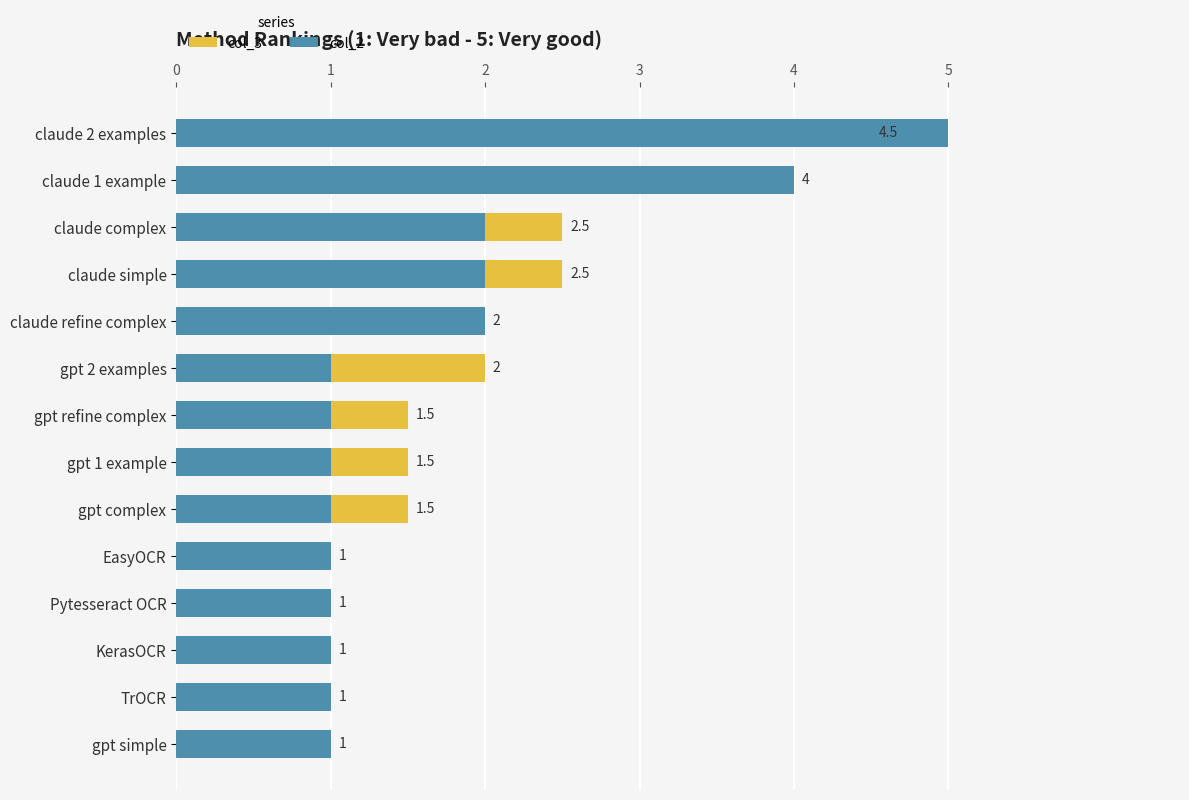

Rank the series by their maximum value, from highest to lowest.

col_2, col_3